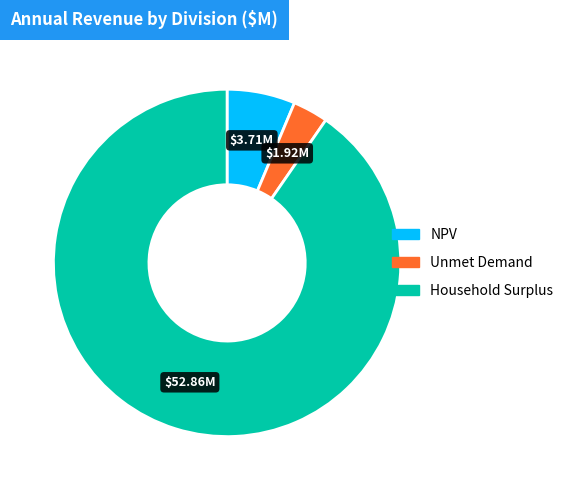

Combined, do Unmet Demand and Household Surplus account for over 50%?

Yes